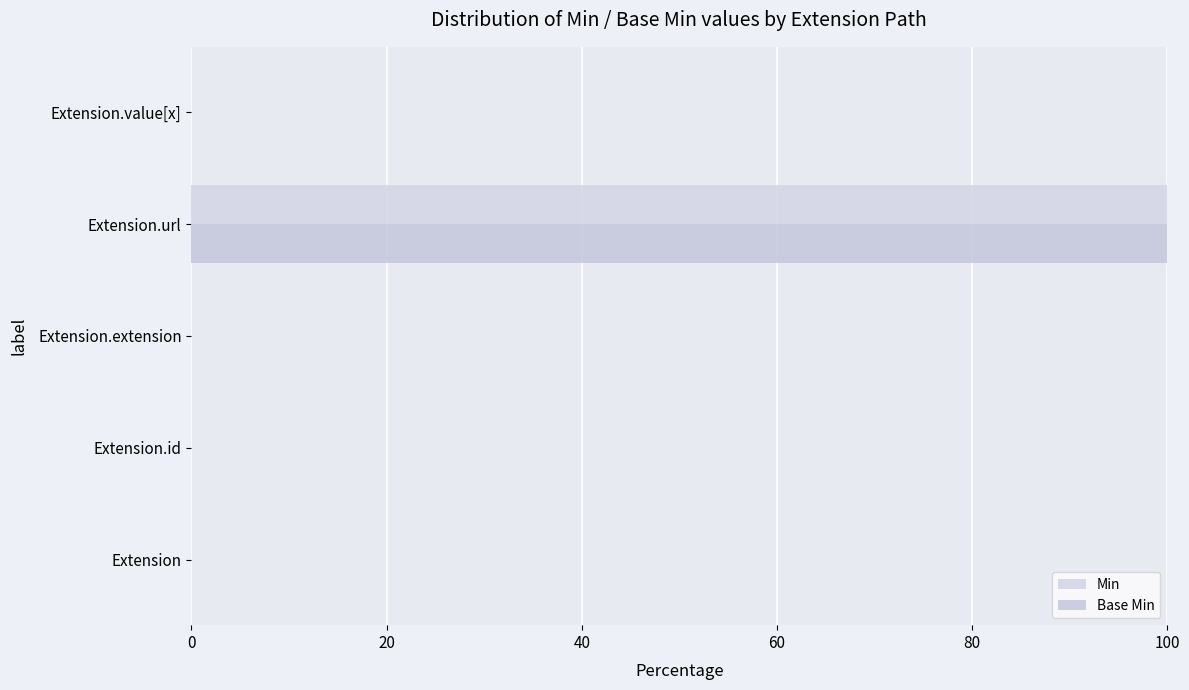

What is the maximum value for Min?

100